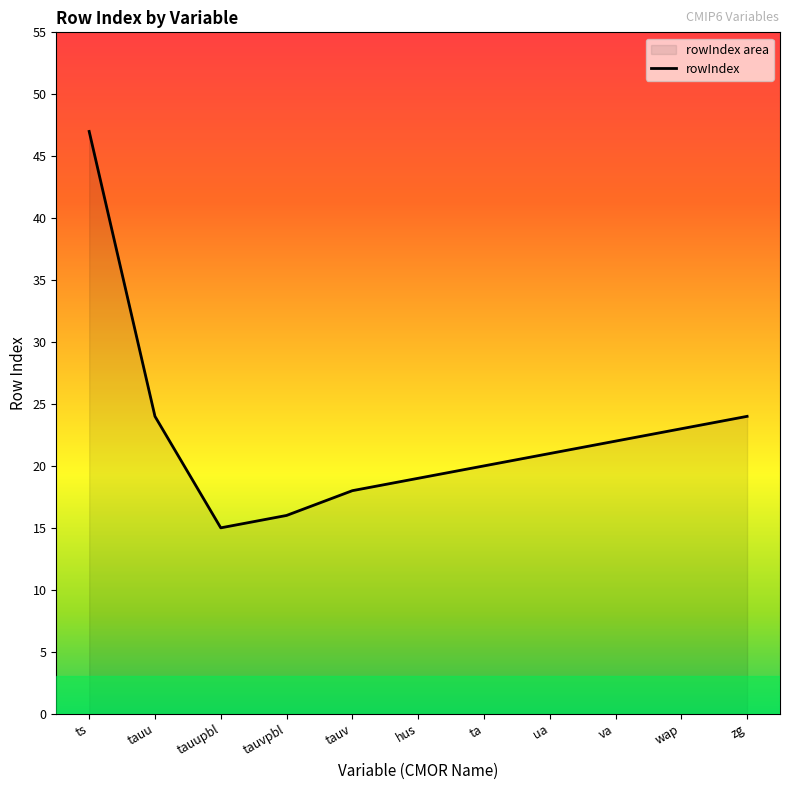

How many values are below 21?

5